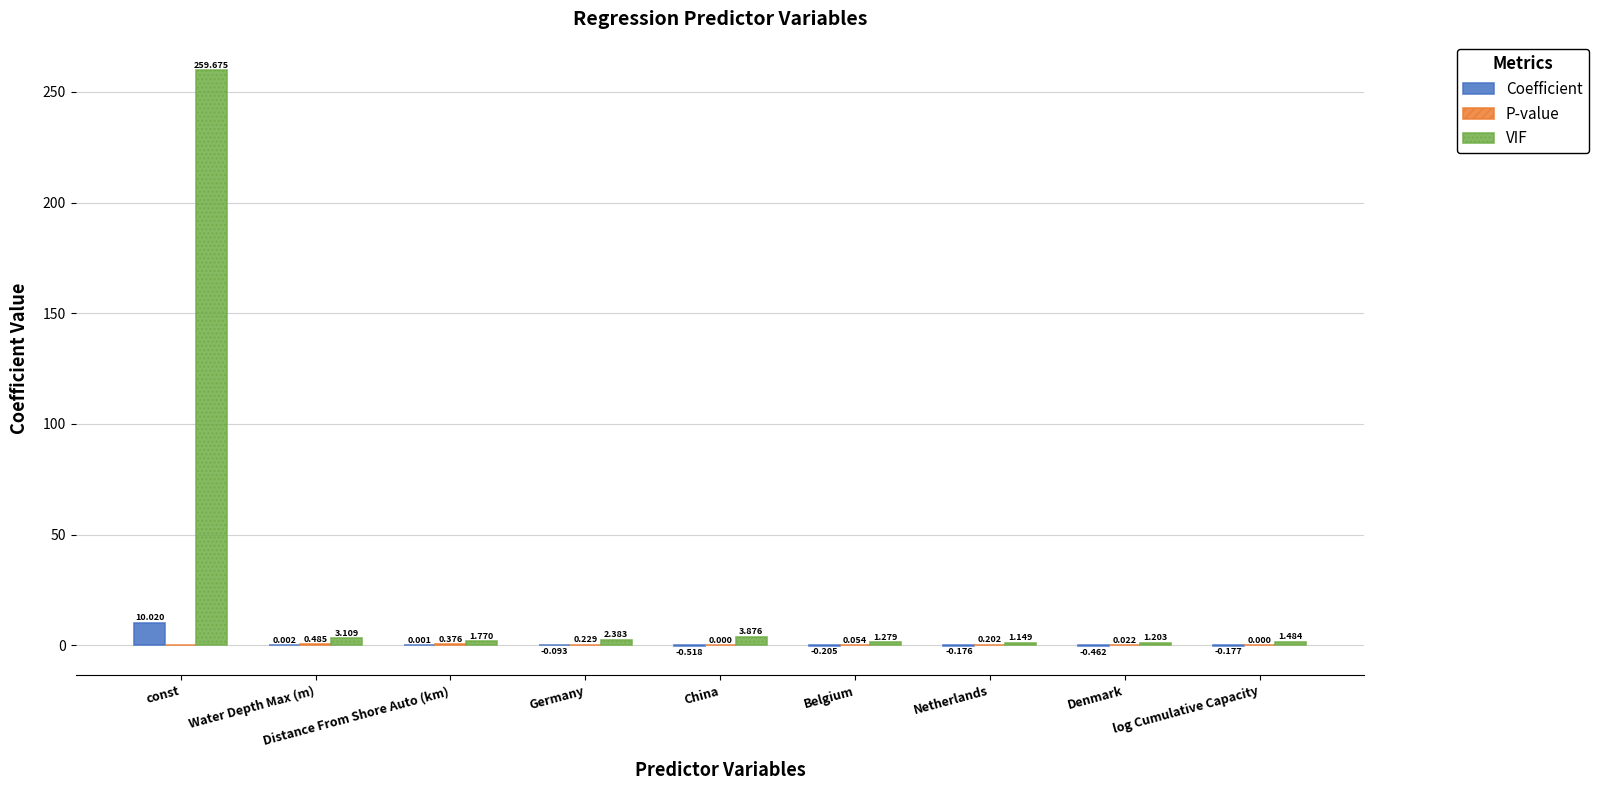

At which category is the sum across all series the highest?

const